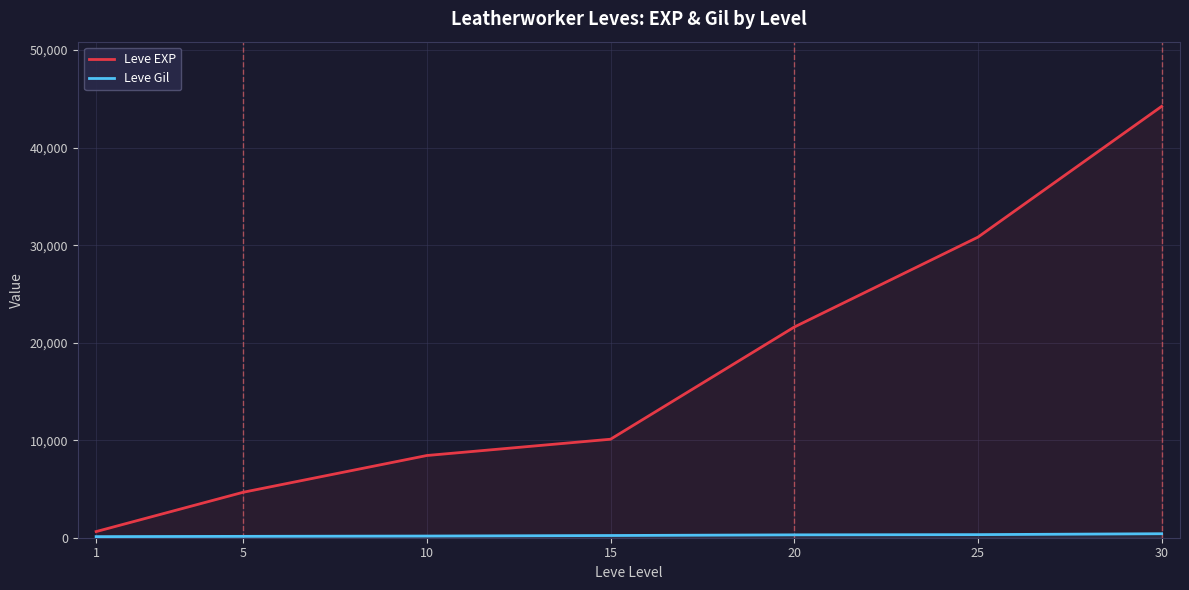

Which series has the largest total across all categories?

Leve EXP